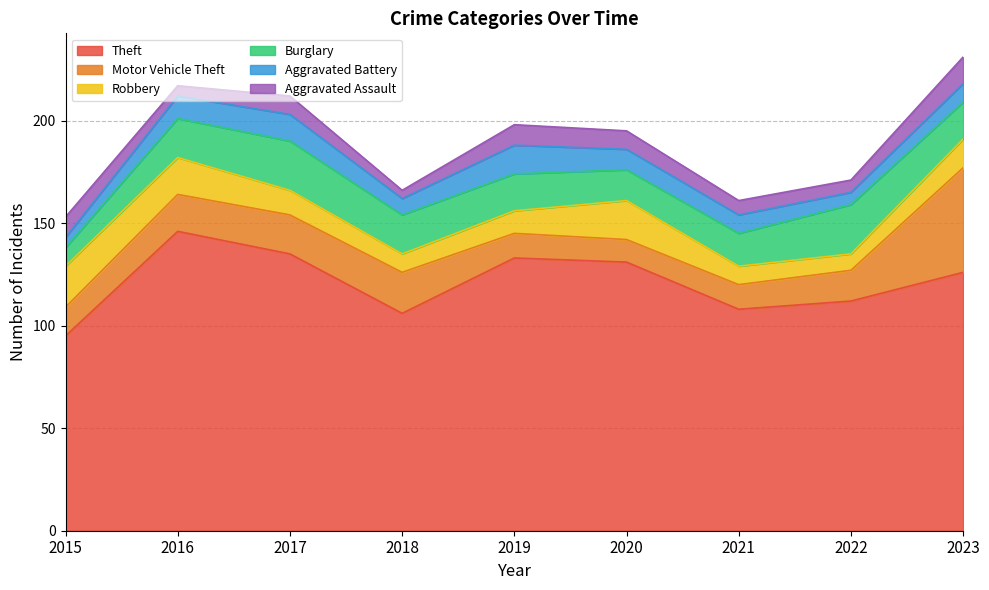

True or false: Robbery and Theft intersect in this chart.

False